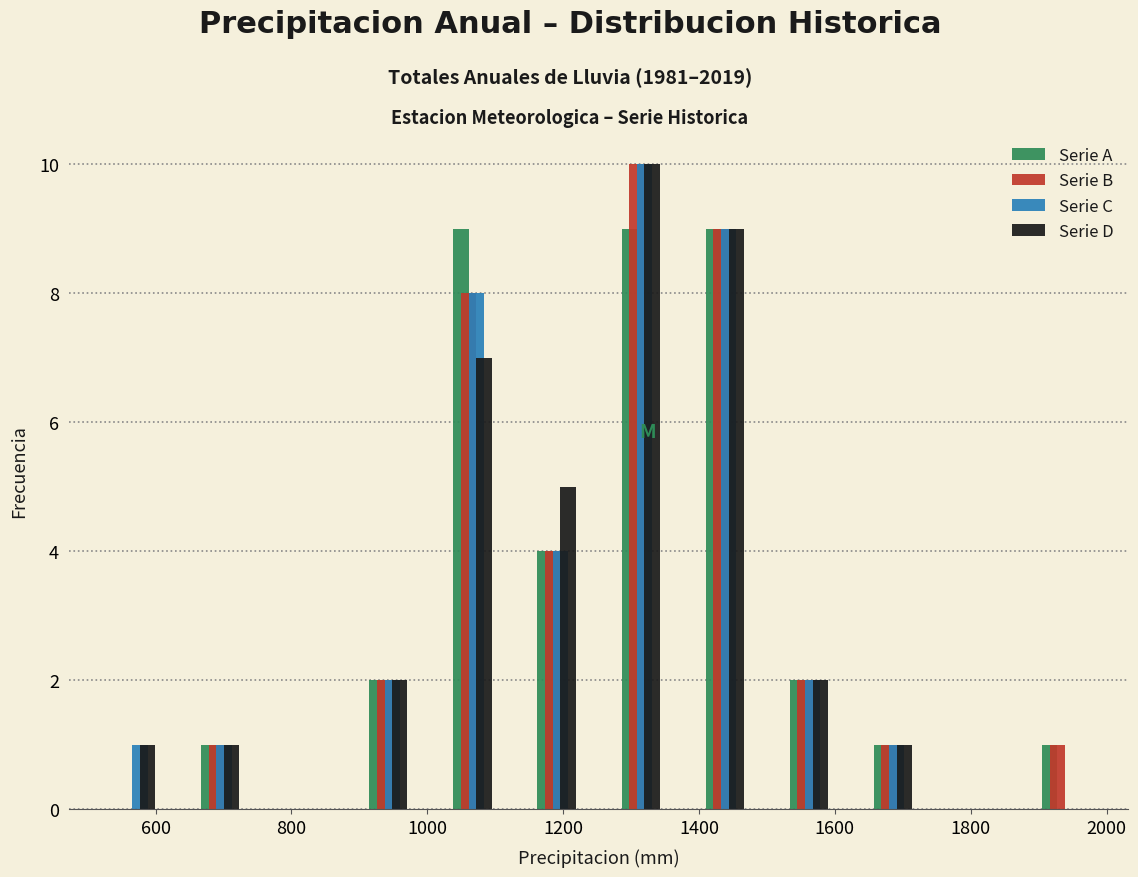

What is the height of the Serie D bar covering 1000 to 1120 on the x-axis? Neither the bar edges nor the heights are printed on the chart, so give them approximately, as read against the axes.

7